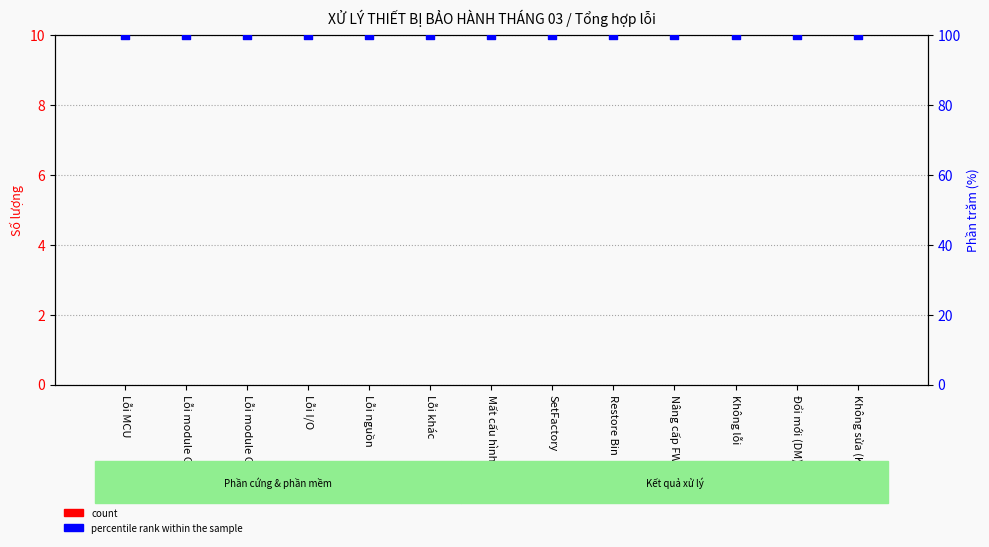

At how many categories does at least one series exceed 88?

13